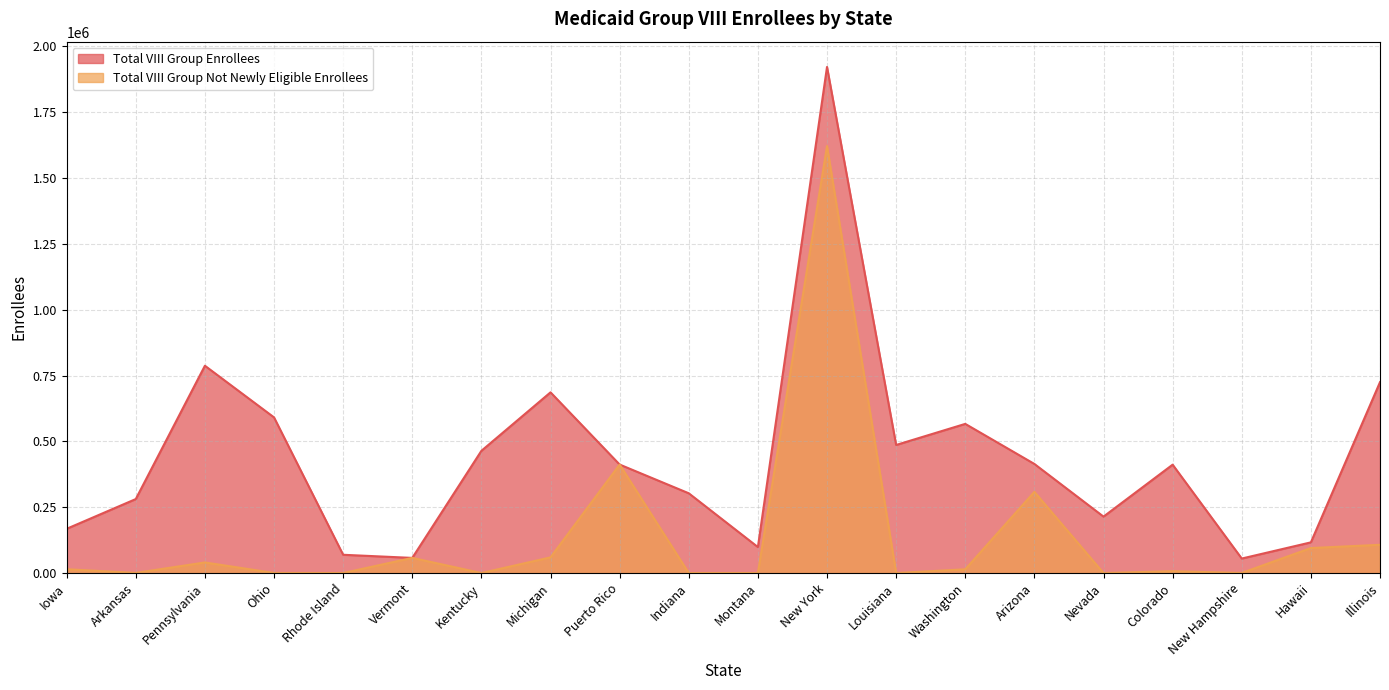

Rank the categories by Total VIII Group Enrollees value from lowest to highest.

New Hampshire, Vermont, Rhode Island, Montana, Hawaii, Iowa, Nevada, Arkansas, Indiana, Colorado, Puerto Rico, Arizona, Kentucky, Louisiana, Washington, Ohio, Michigan, Illinois, Pennsylvania, New York